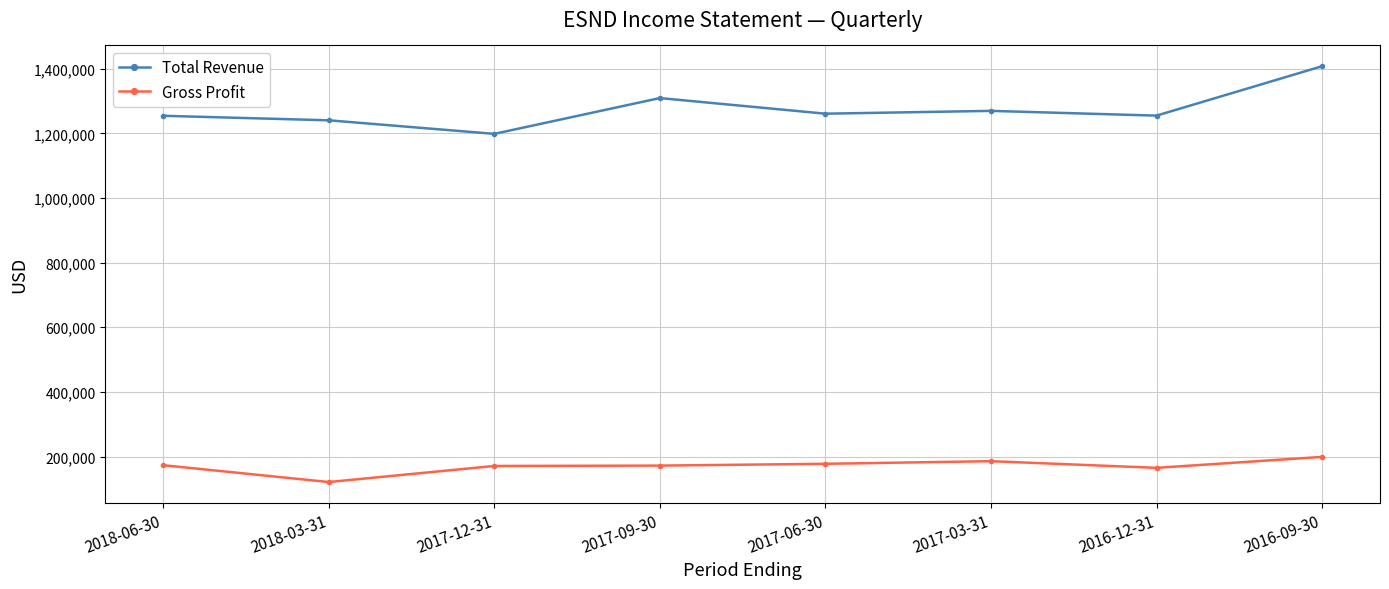

The value of Gross Profit at 2016-12-31 is 165100. True or false?

True